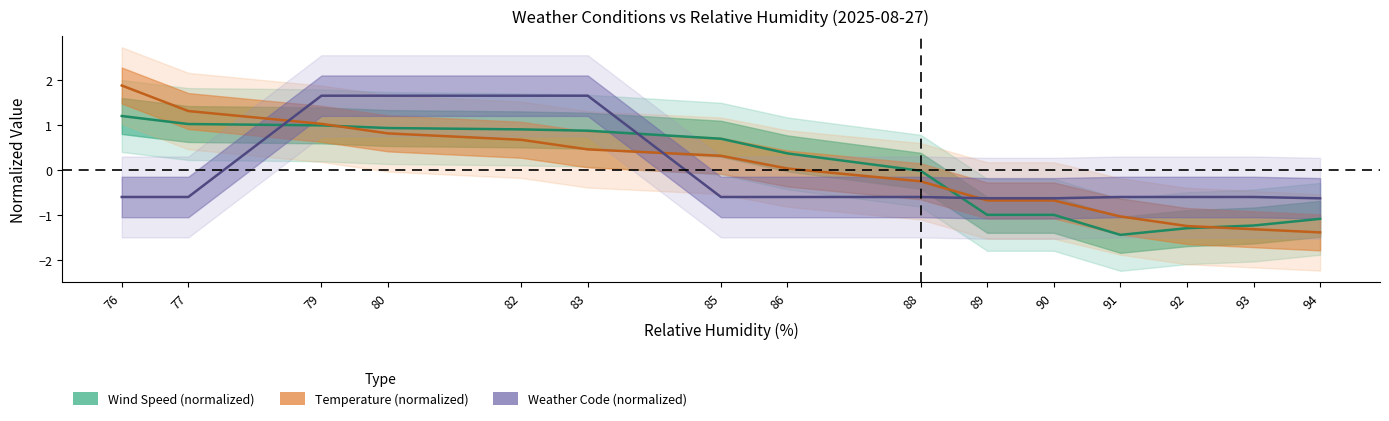

List the labels in order of temperature_2m value, largest first.

76, 77, 79, 80, 82, 83, 85, 86, 88, 89, 90, 91, 92, 93, 94